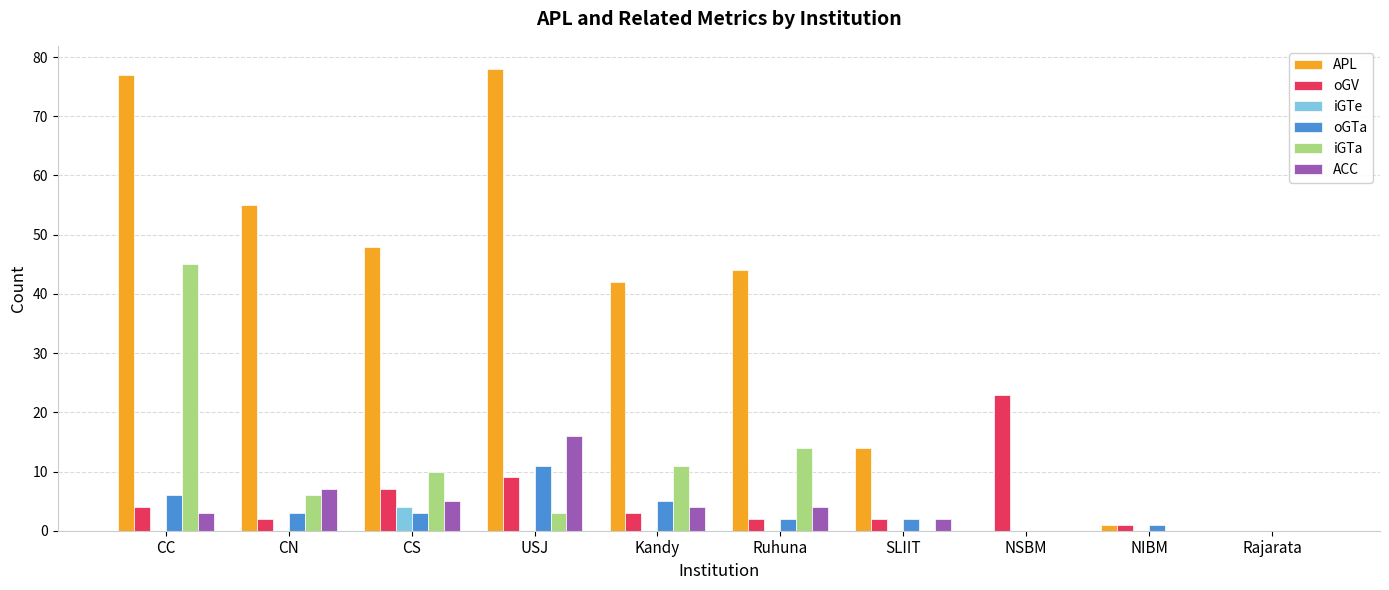

The value of oGTa at CS is 3. True or false?

True